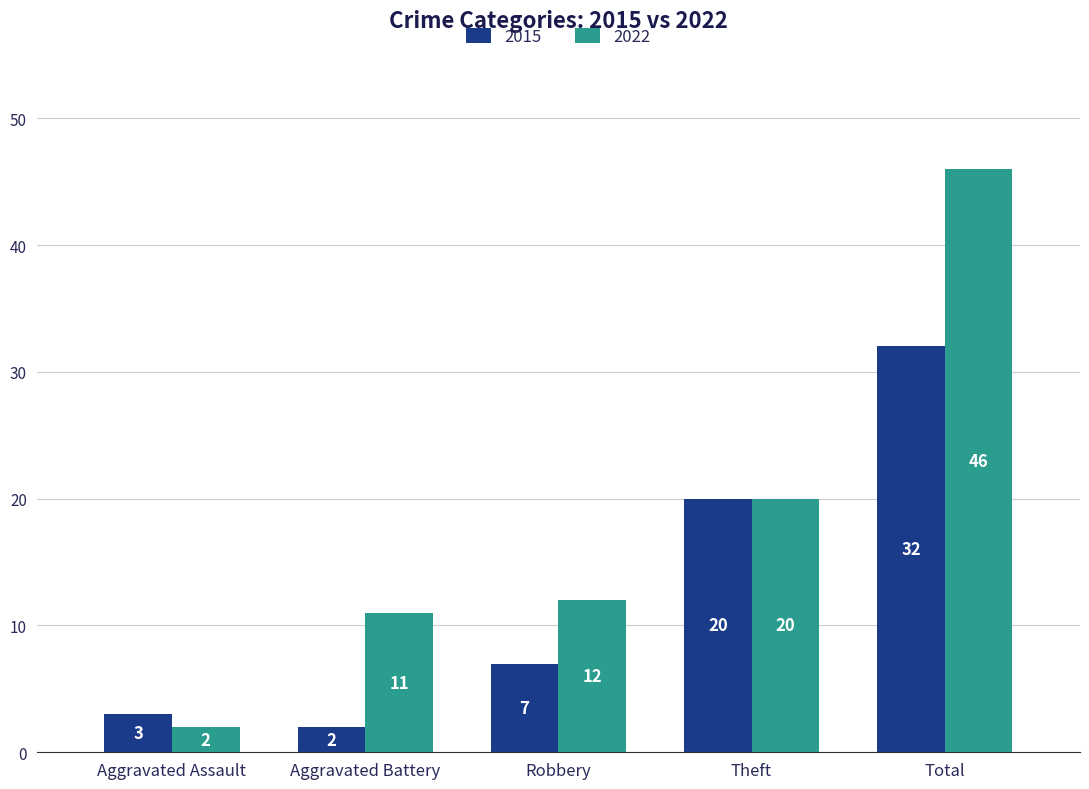

What is the average value of the 2015 series?

13